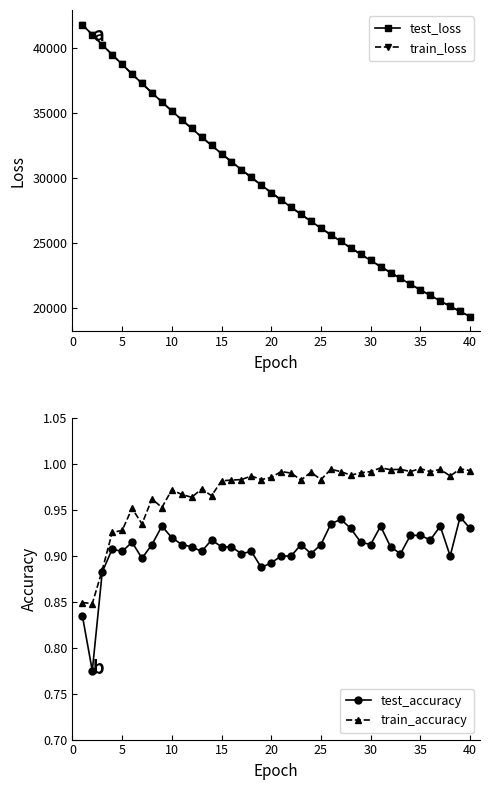

The value of train_accuracy at 5 is 0.3. True or false?

False